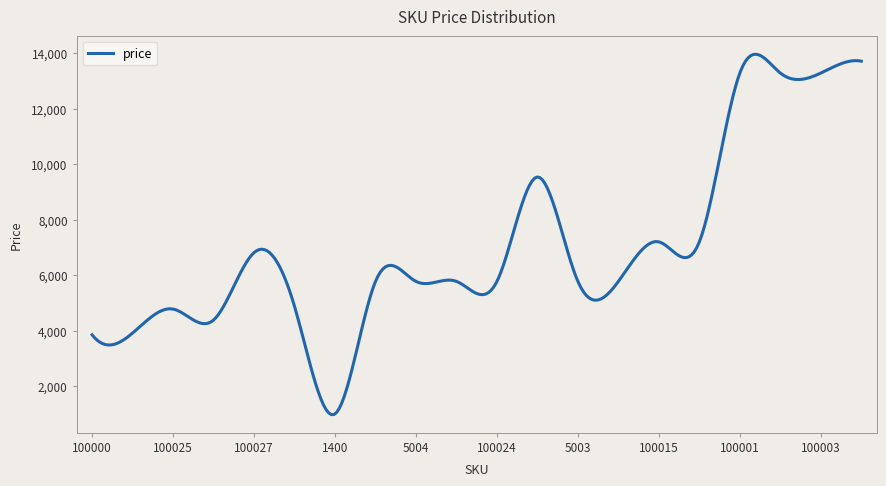

What is the difference between the maximum and minimum values?

12987.7